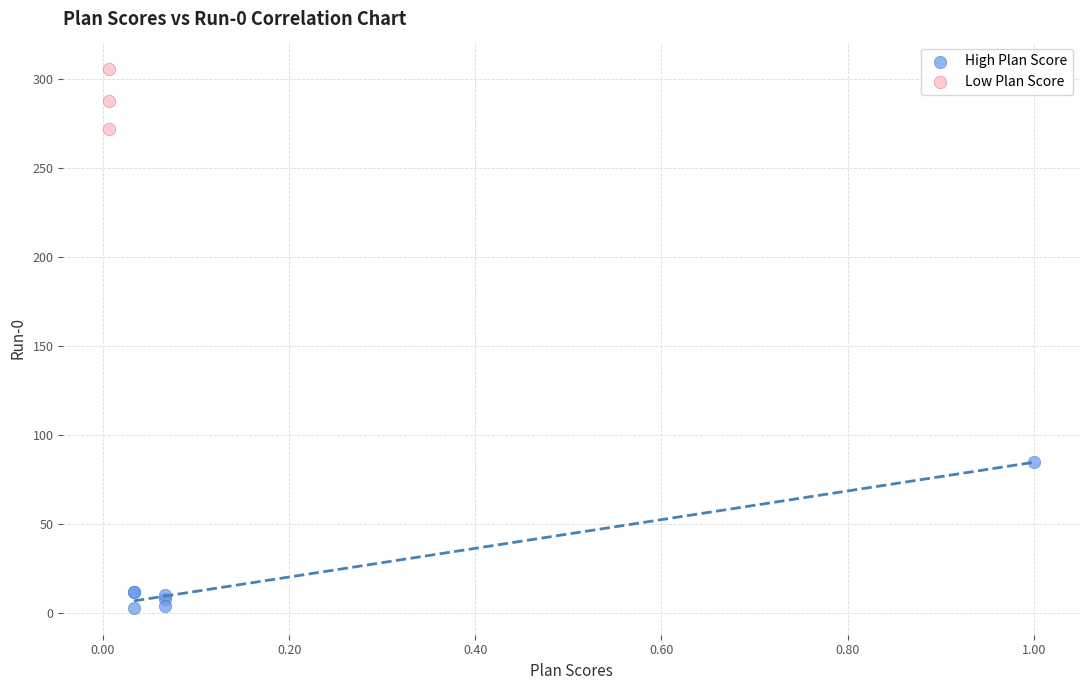

Which series contains the highest Y value?

Low Plan Score